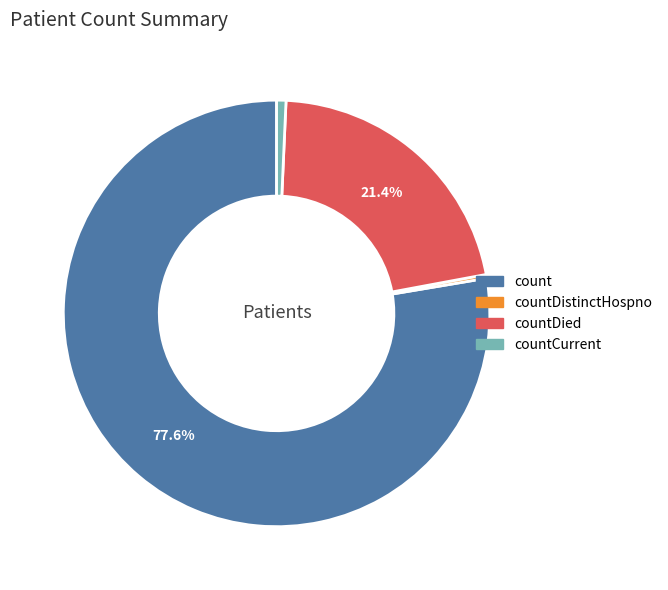

Is there a majority slice in this chart?

Yes